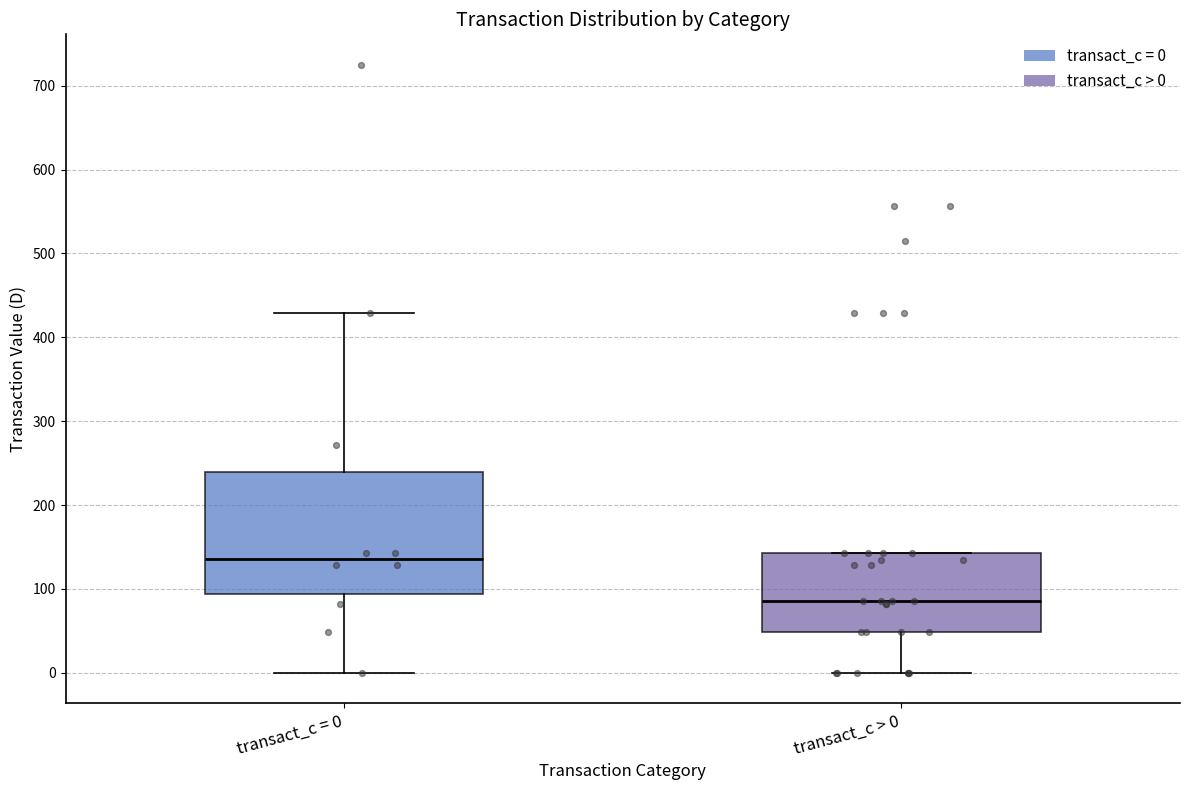

Reading left to right, transcribe this box plot: for each box, give where its median line is, the range the box spans, and where its two whiskers end, as read against the y-axis. The values are not printed on the chart, so give them approximately, as read against the axis.

transact_c = 0: median 140, box 90 to 240, whiskers 0 to 430
transact_c > 0: median 90, box 50 to 140, whiskers 0 to 140